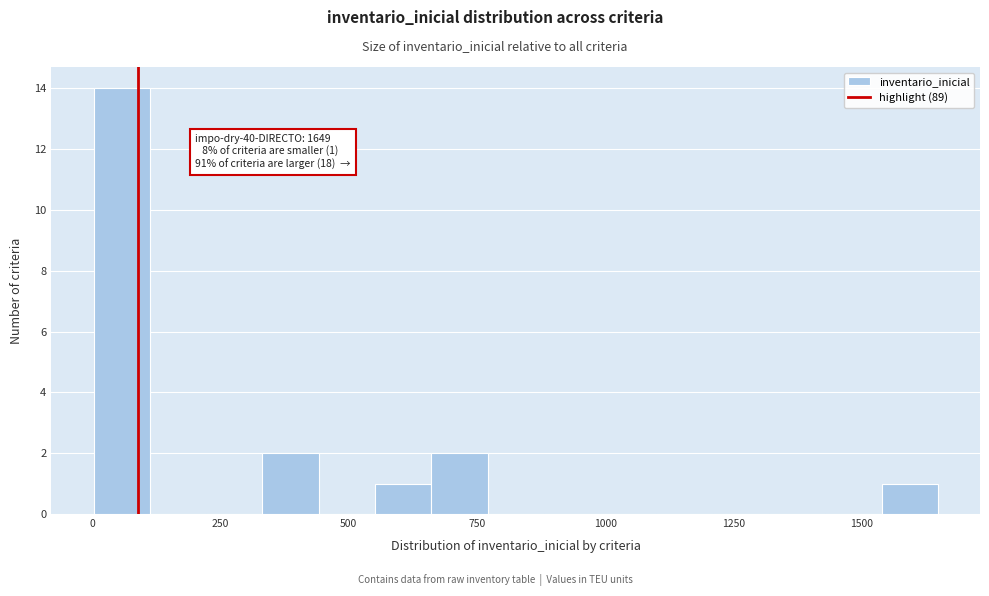

Around what value on the x-axis is the tallest bar? Give the approximate position of its centre, as read against the axis.

50